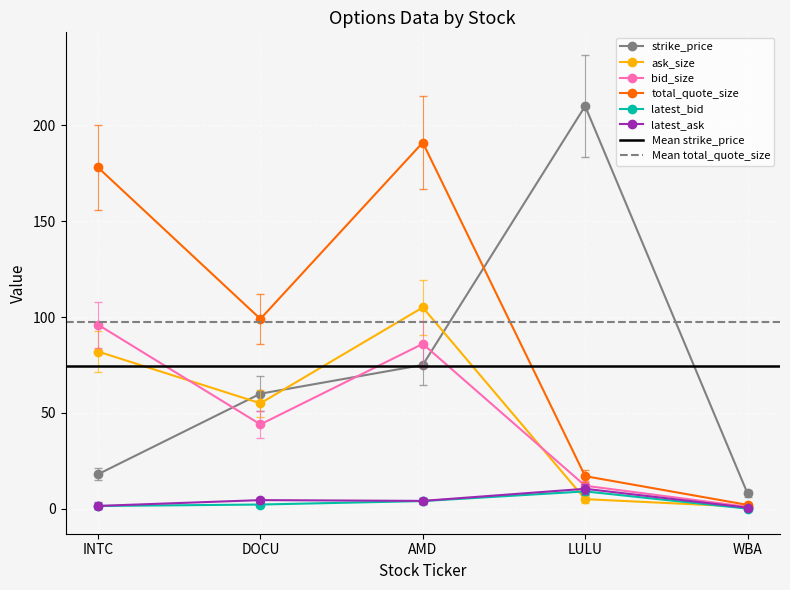

True or false: total_quote_size and bid_size intersect in this chart.

False